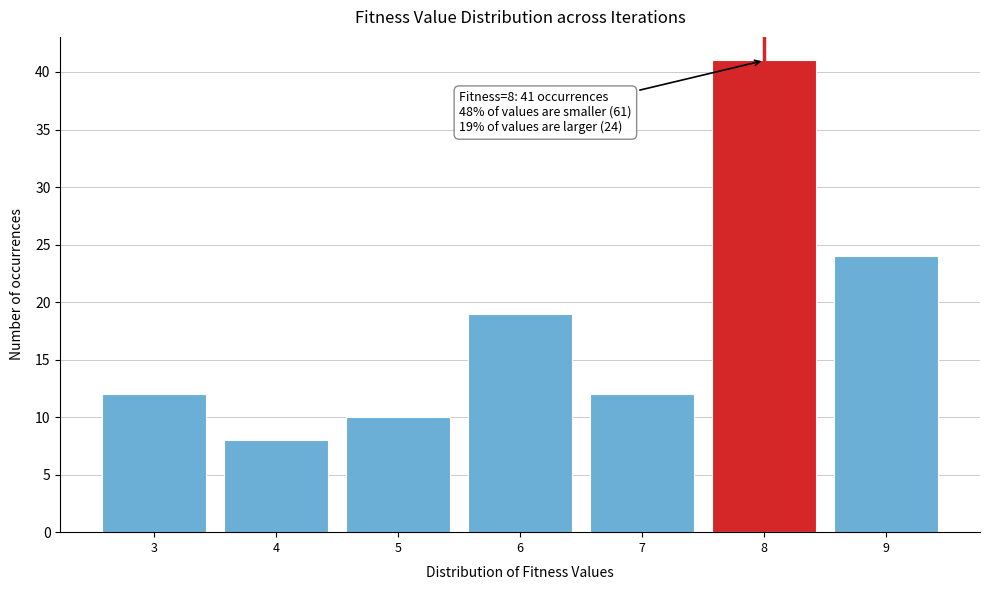

Over which range of the x-axis is the bar tallest?

7.5 to 8.5